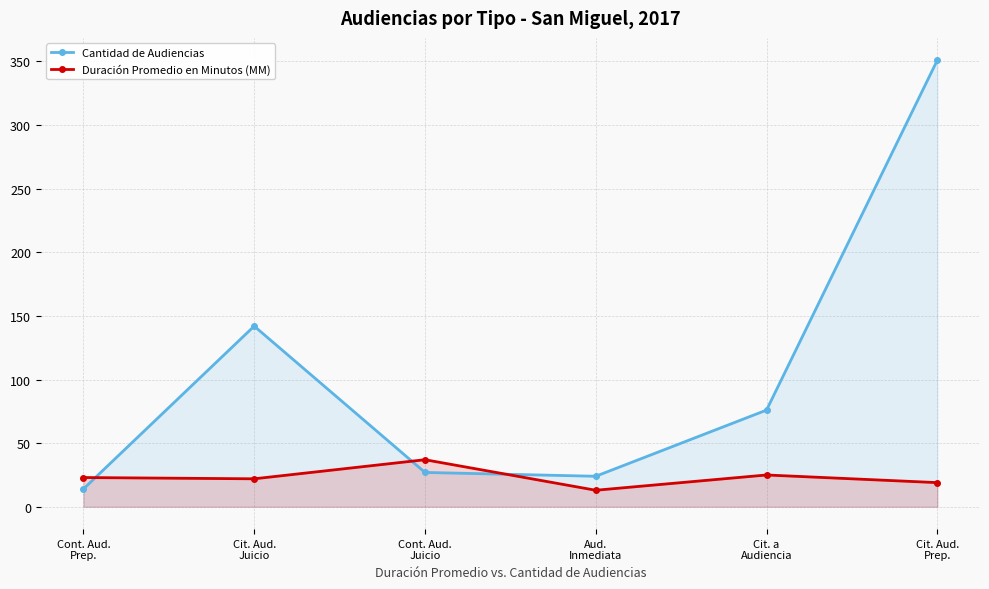

True or false: Duración Promedio en Minutos (MM) has more than 0 interior local peaks.

True